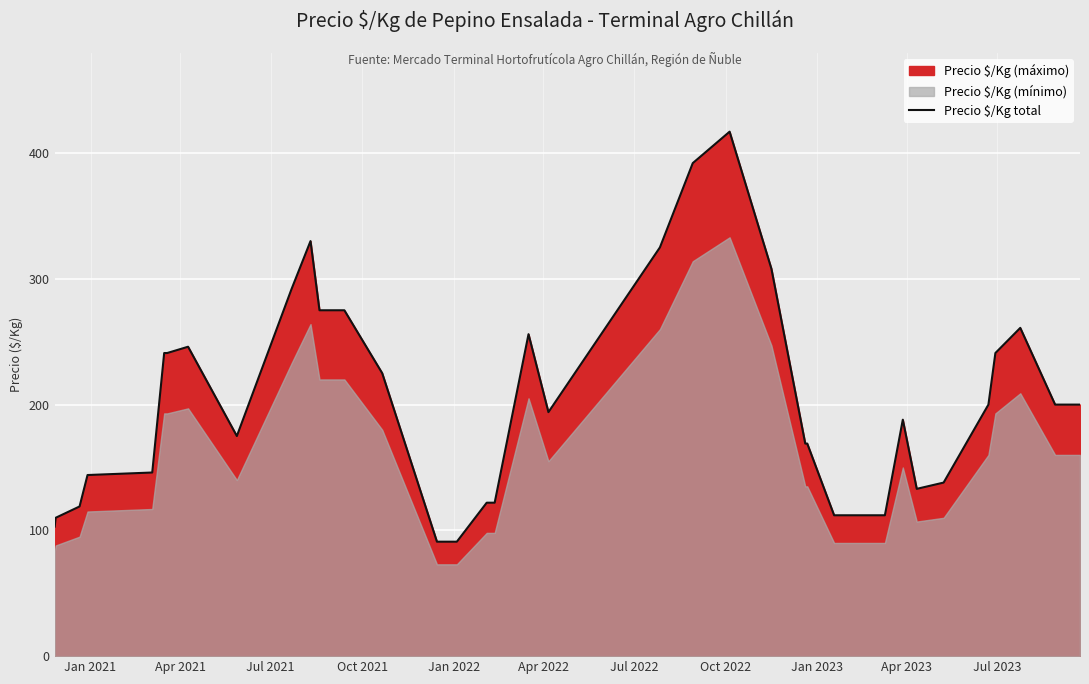

What is the highest value of the Precio $/Kg total series?

417